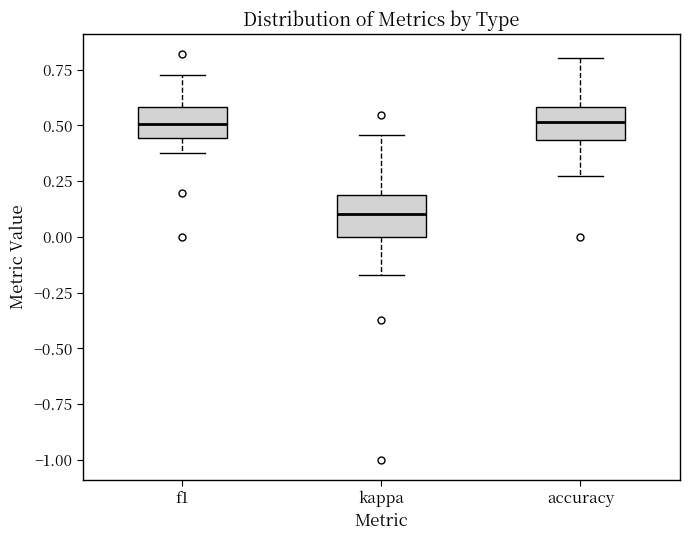

Where is the upper edge of the box for kappa on the y-axis? The values are not printed on the chart, so give them approximately, as read against the axis.

0.20